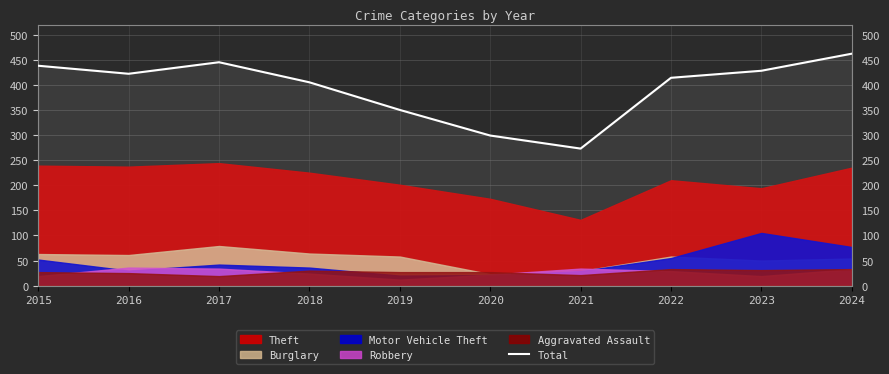

What is the value of the 7th point from the left?

273